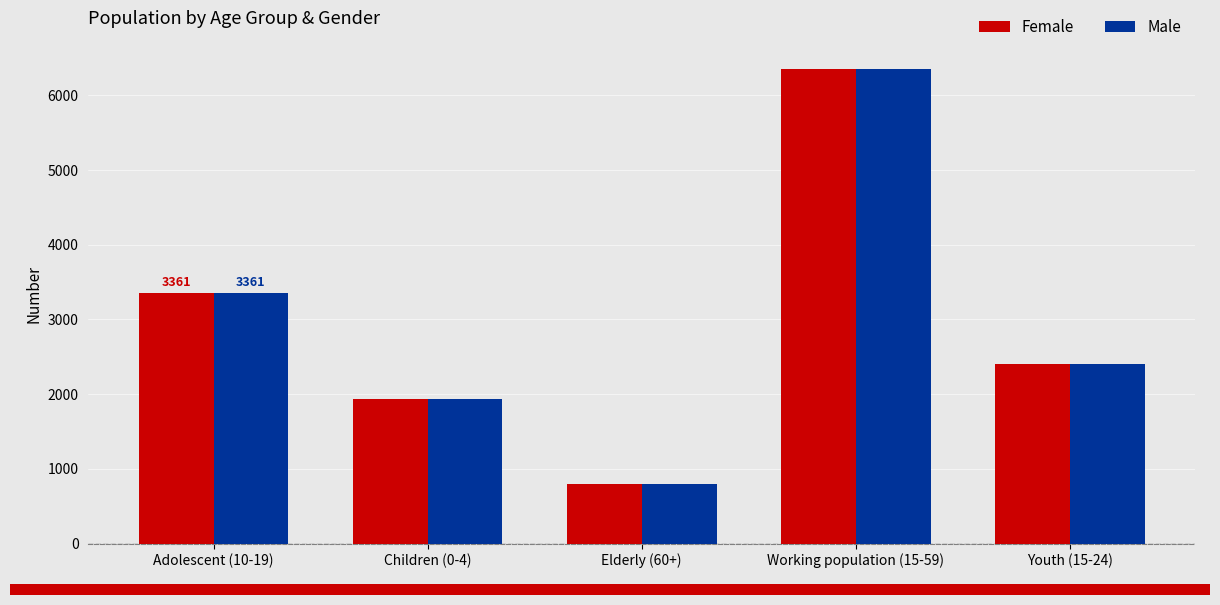

What is the minimum value shown in the chart?

795